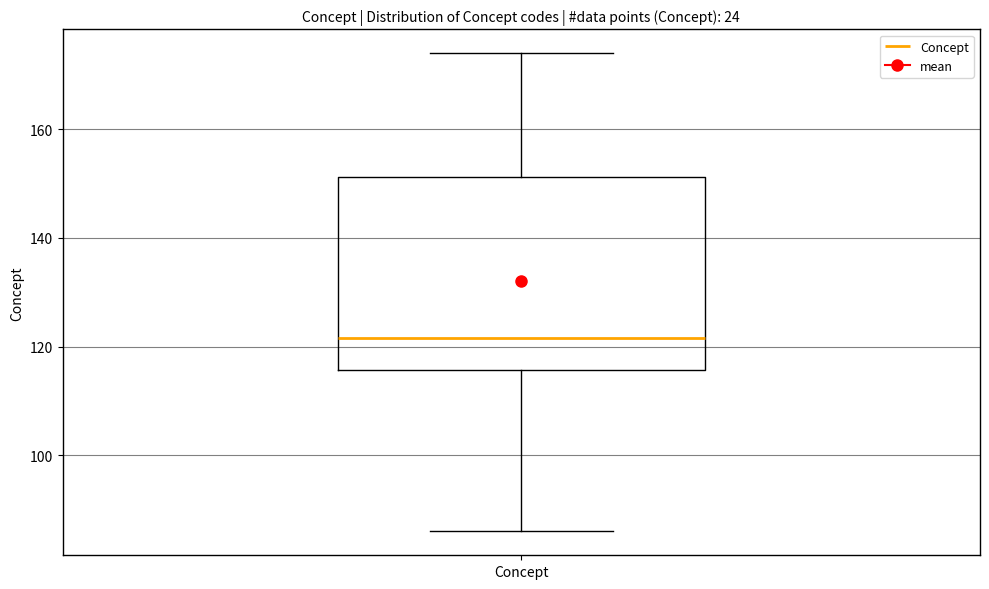

Transcribe this box plot: give where the median line is, the range the box spans, and where the two whiskers end, as read against the y-axis. The values are not printed on the chart, so give them approximately, as read against the axis.

median 122, box 116 to 152, whiskers 86 to 174